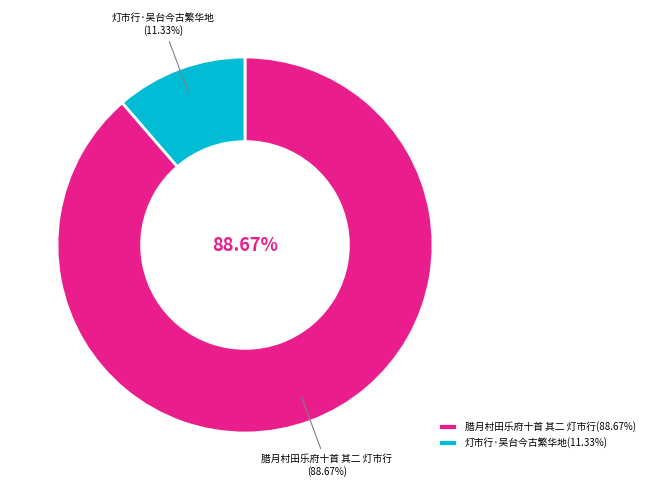

To the nearest percent, what is the difference between the 灯市行·吴台今古繁华地 and 腊月村田乐府十首 其二 灯市行 slice percentages?

77%